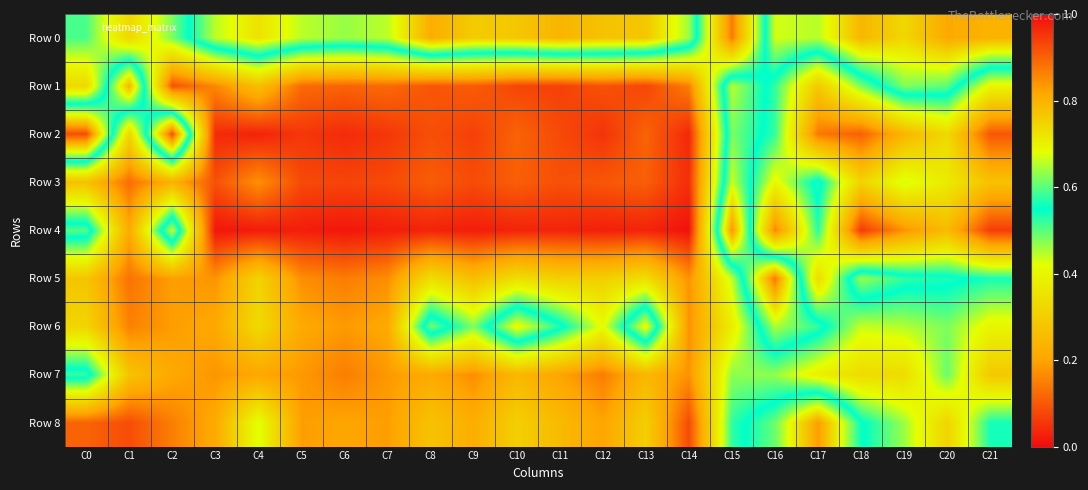

Which category has the lowest value across all series?

C14